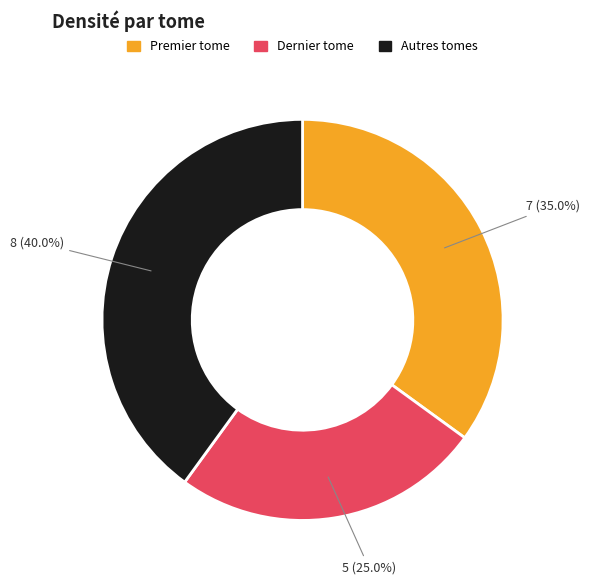

To the nearest percent, what is the difference between the largest and smallest slice percentages?

15%